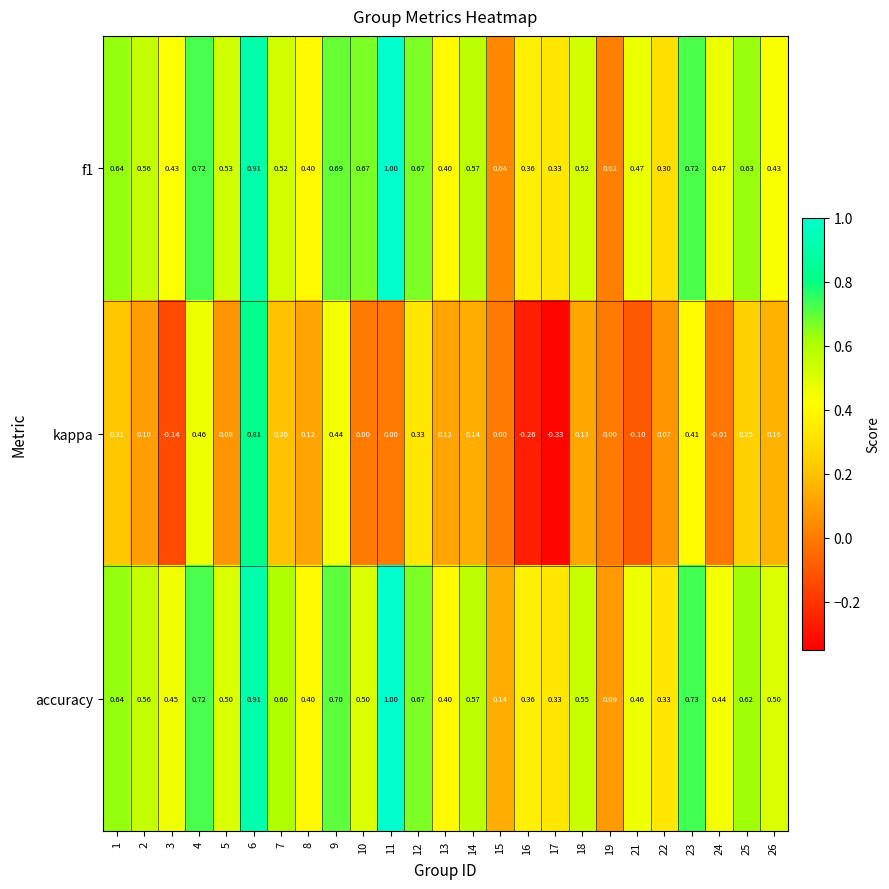

What is the difference between the second highest and second lowest values in the accuracy series?

0.8